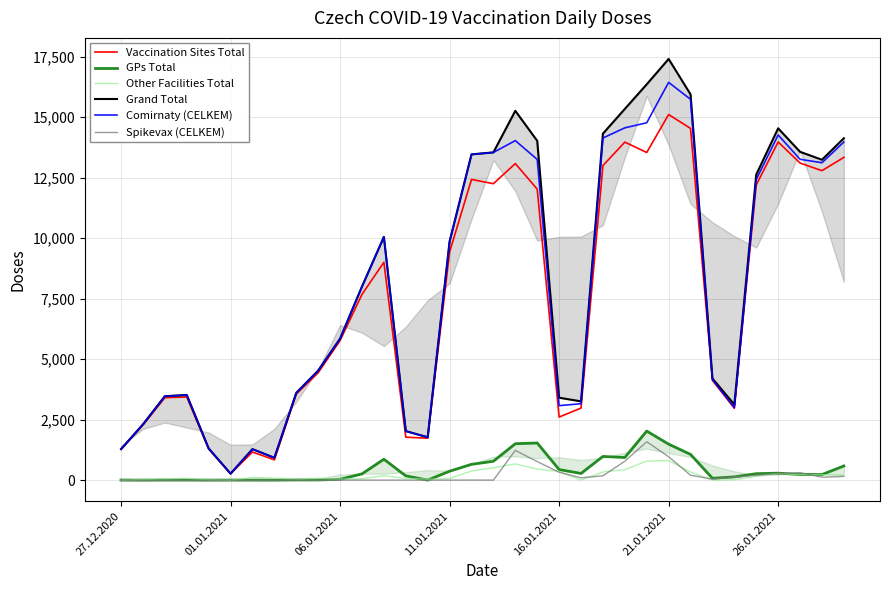

At how many categories does at least one series exceed 10296?

14